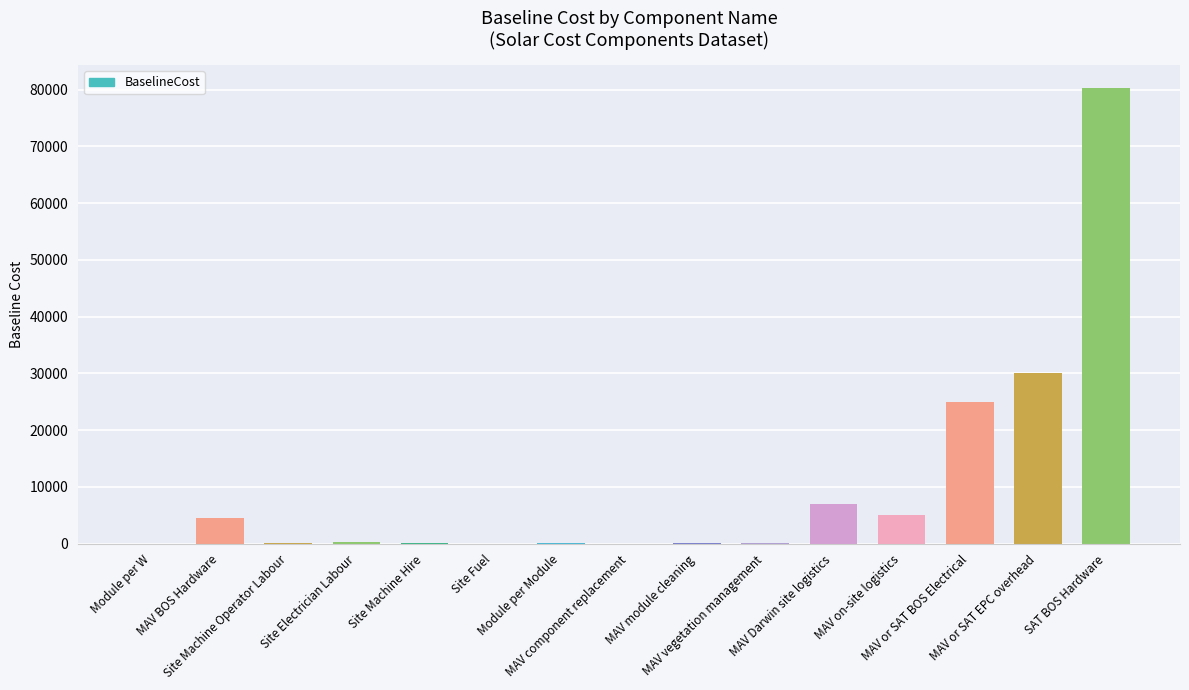

What is the greatest value displayed?

80300.0